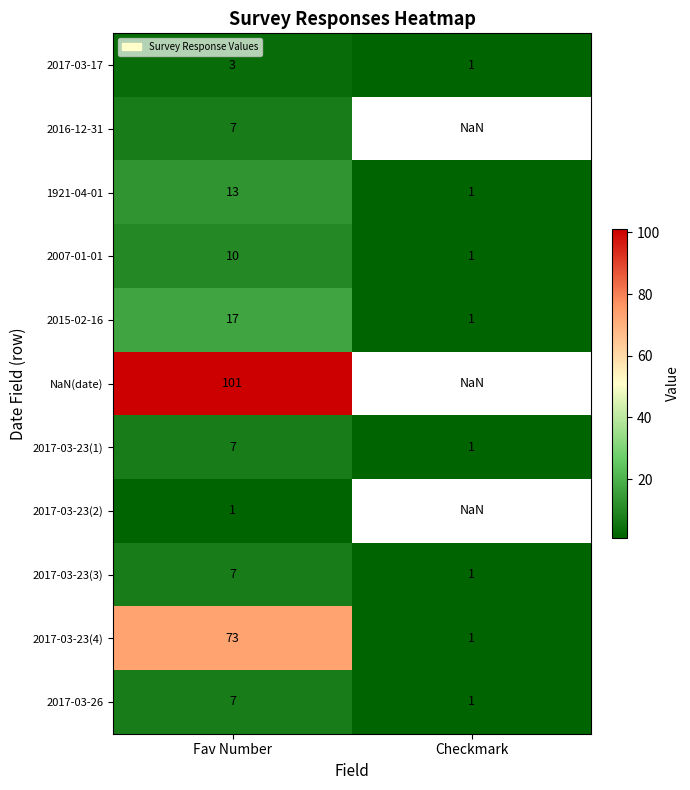

Rank the categories by 1921-04-01 value from lowest to highest.

Checkmark, Fav Number